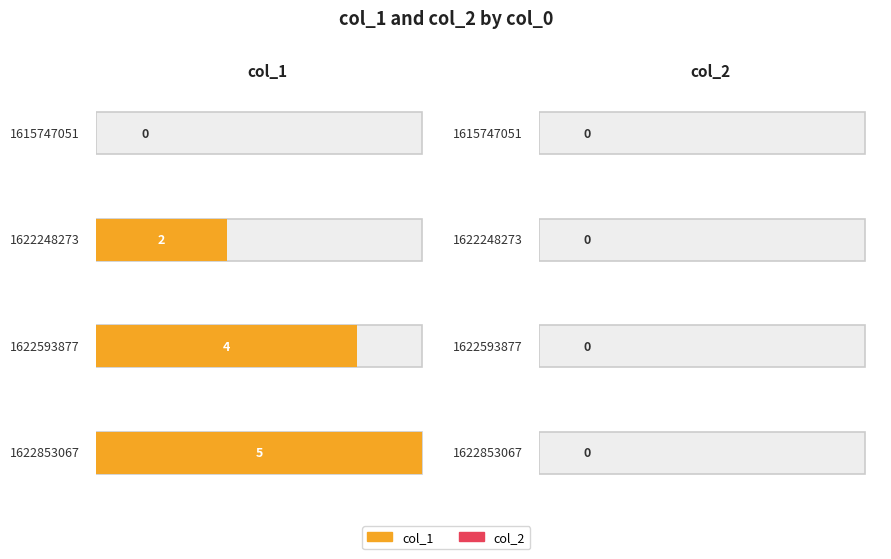

Reading right to left, transcribe all the data shown in this chart.

col_1: 5	4	2	0
col_2: 0	0	0	0